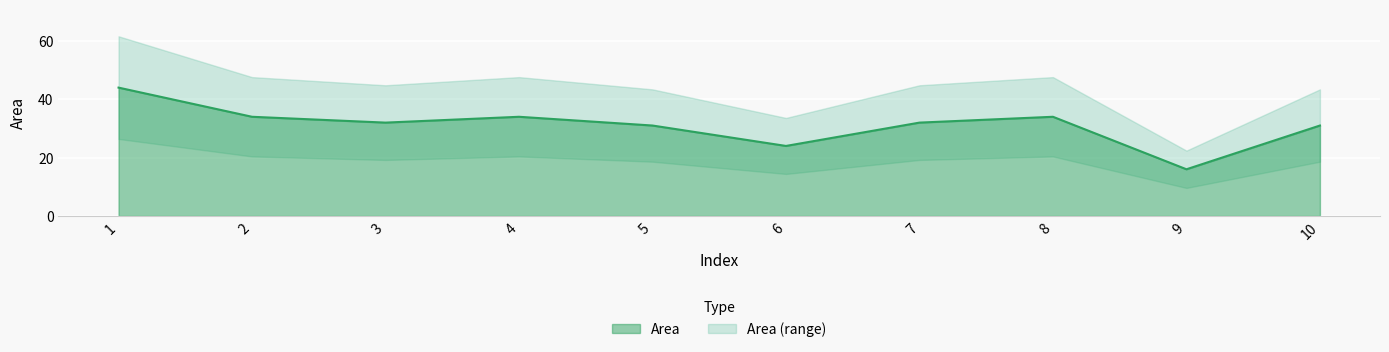

Where does the data first go above 32?

1